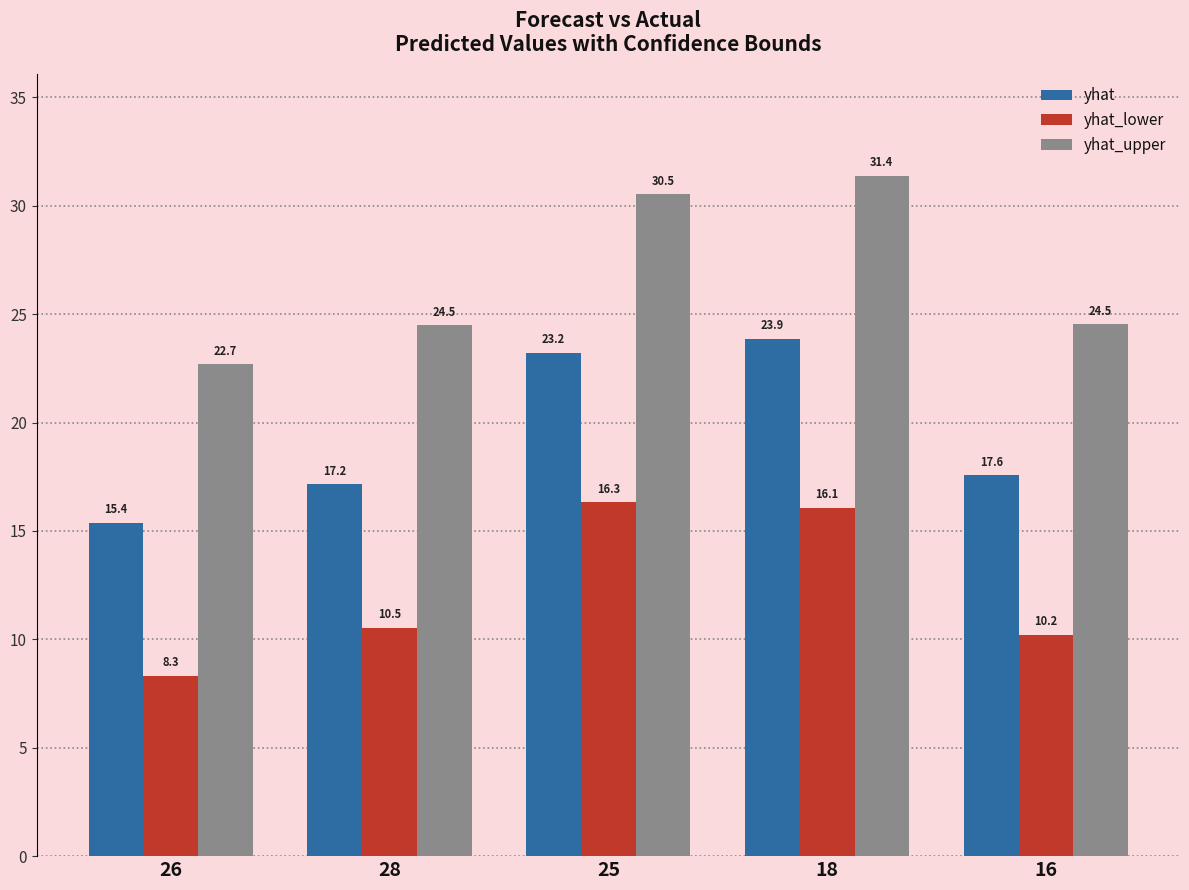

What is the label of the 5th bar from the left?

16